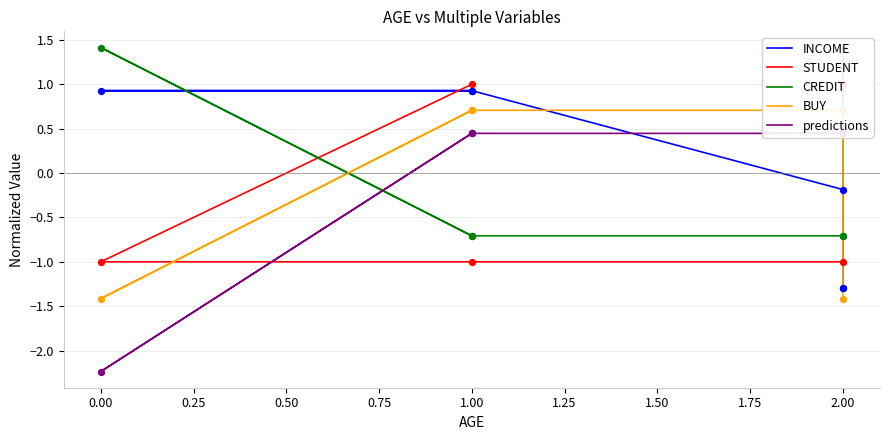

Which series contains the highest Y value?

CREDIT